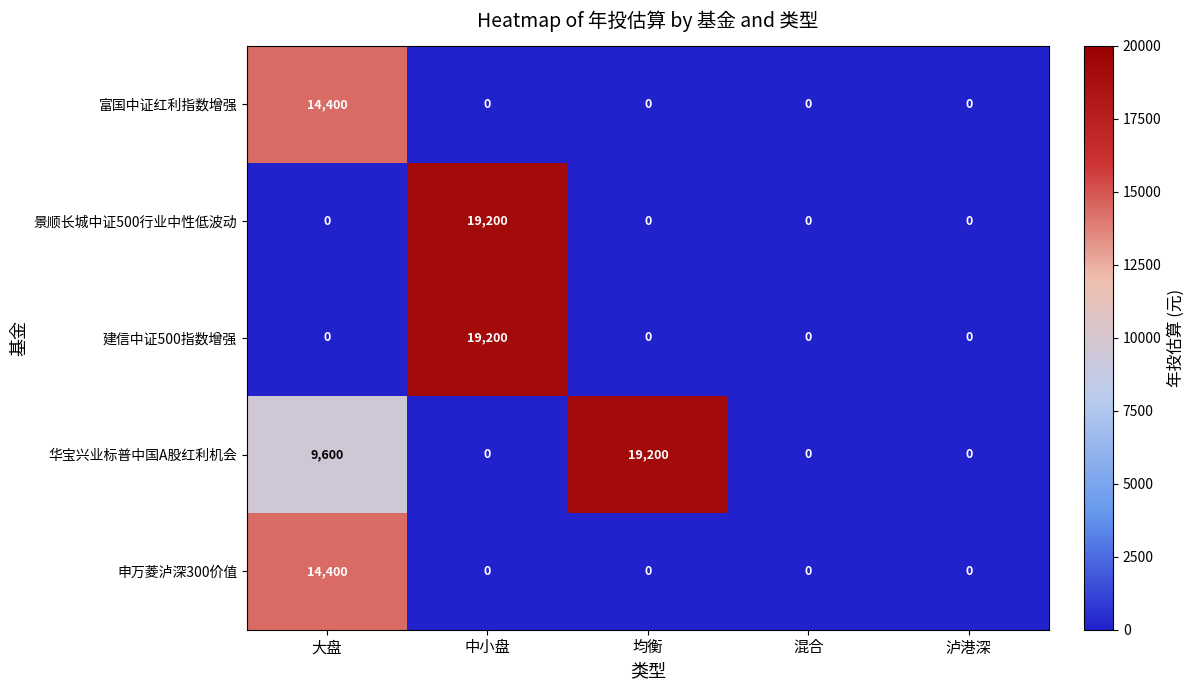

Count the number of categories in the chart.

5